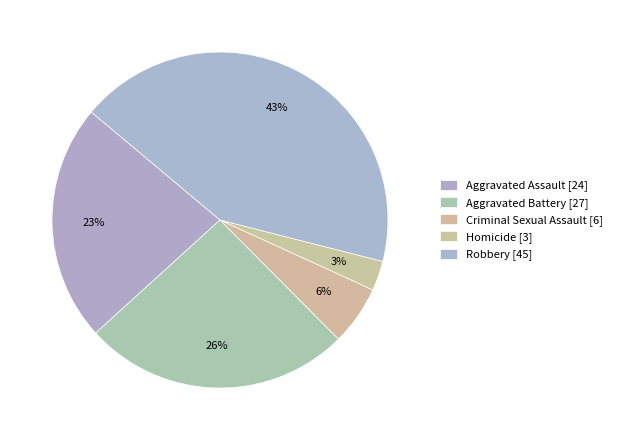

Count the number of slices in the pie.

5